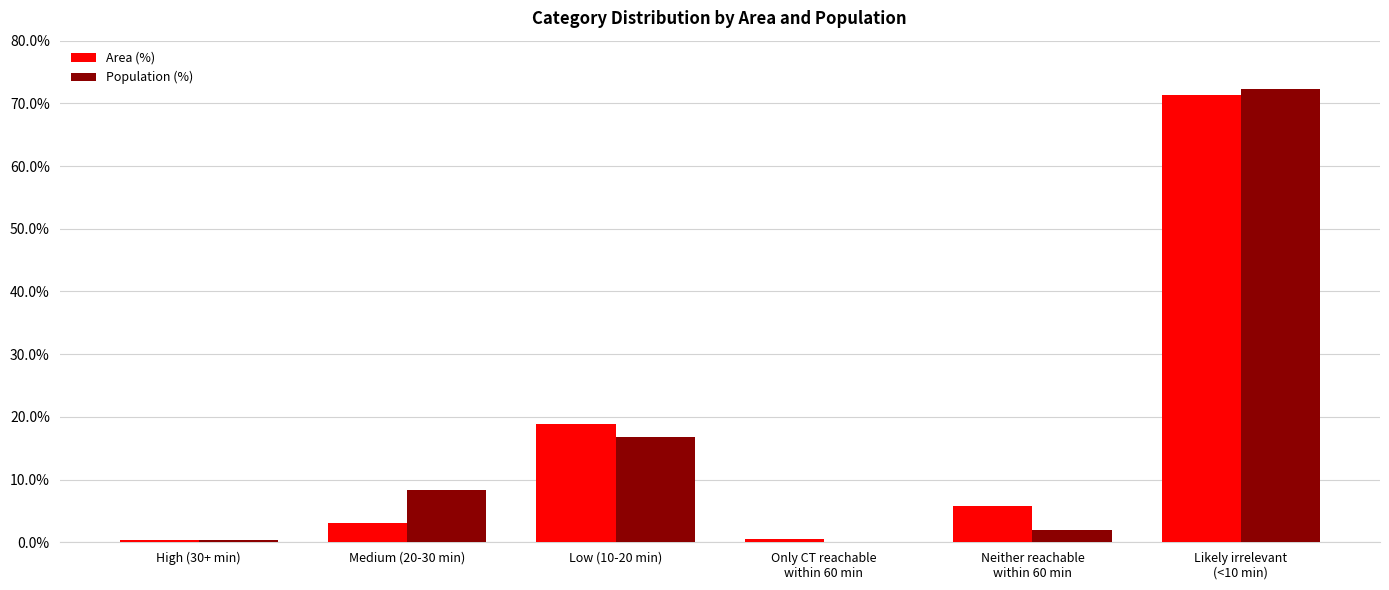

What is the greatest value displayed?

72.3